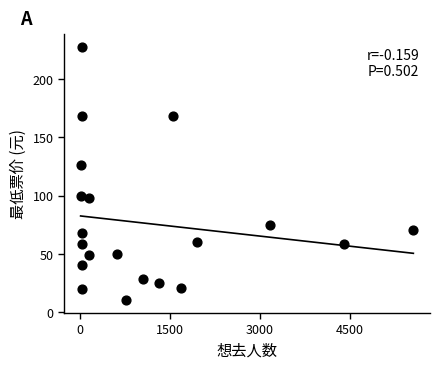

What is the range of X values (max minus min)?

5540.0